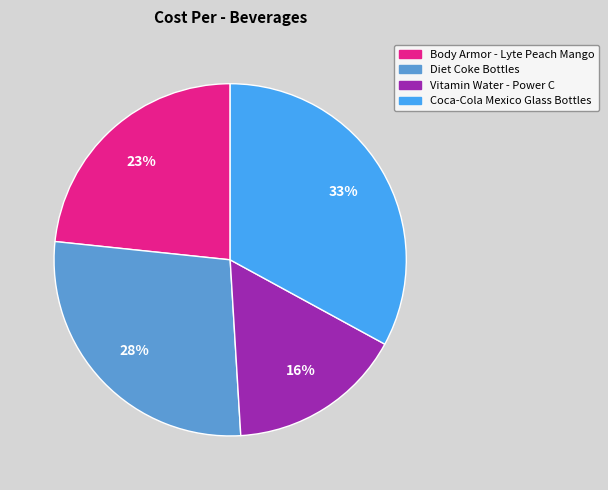

To the nearest percent, what is the average slice percentage?

25%